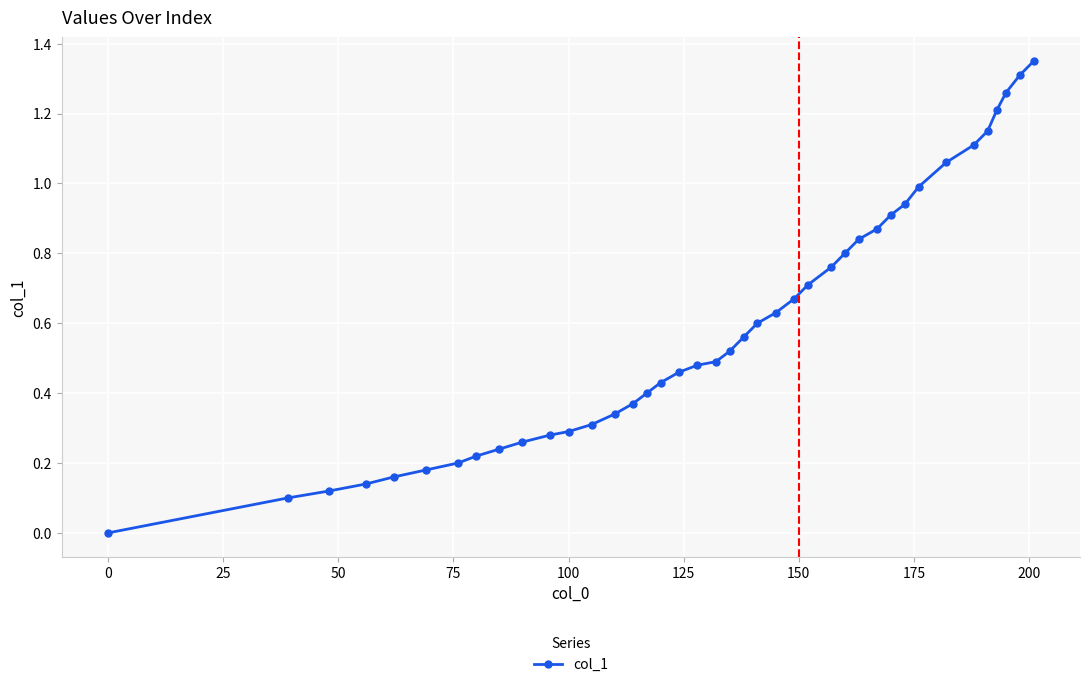

Does the chart have visible grid lines?

Yes